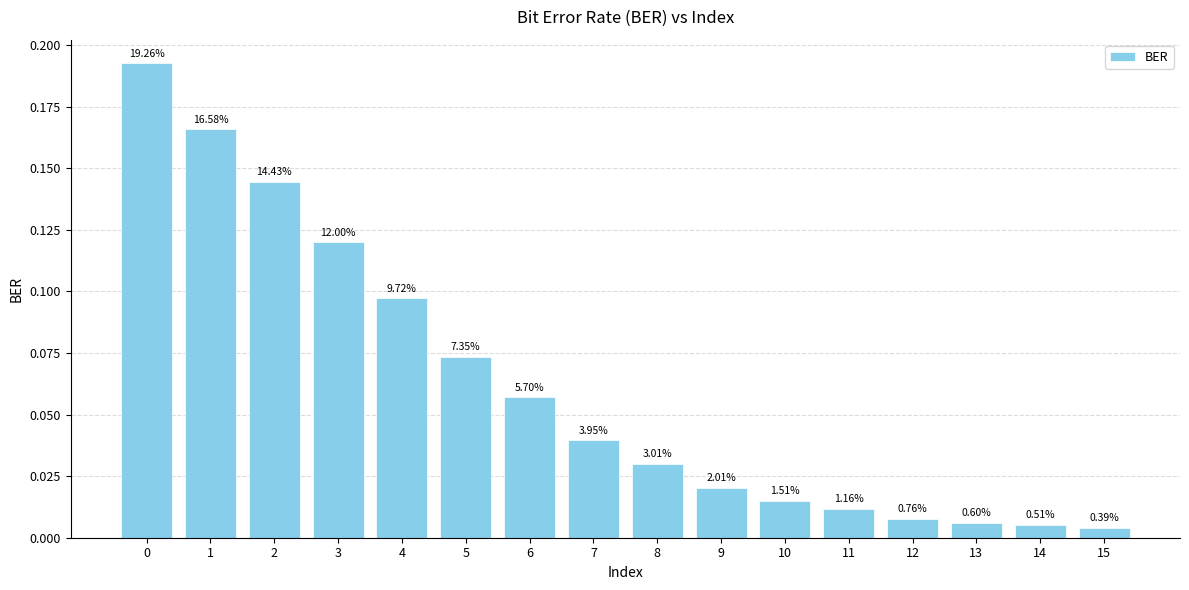

Where is the data nearest to the value 0?

15